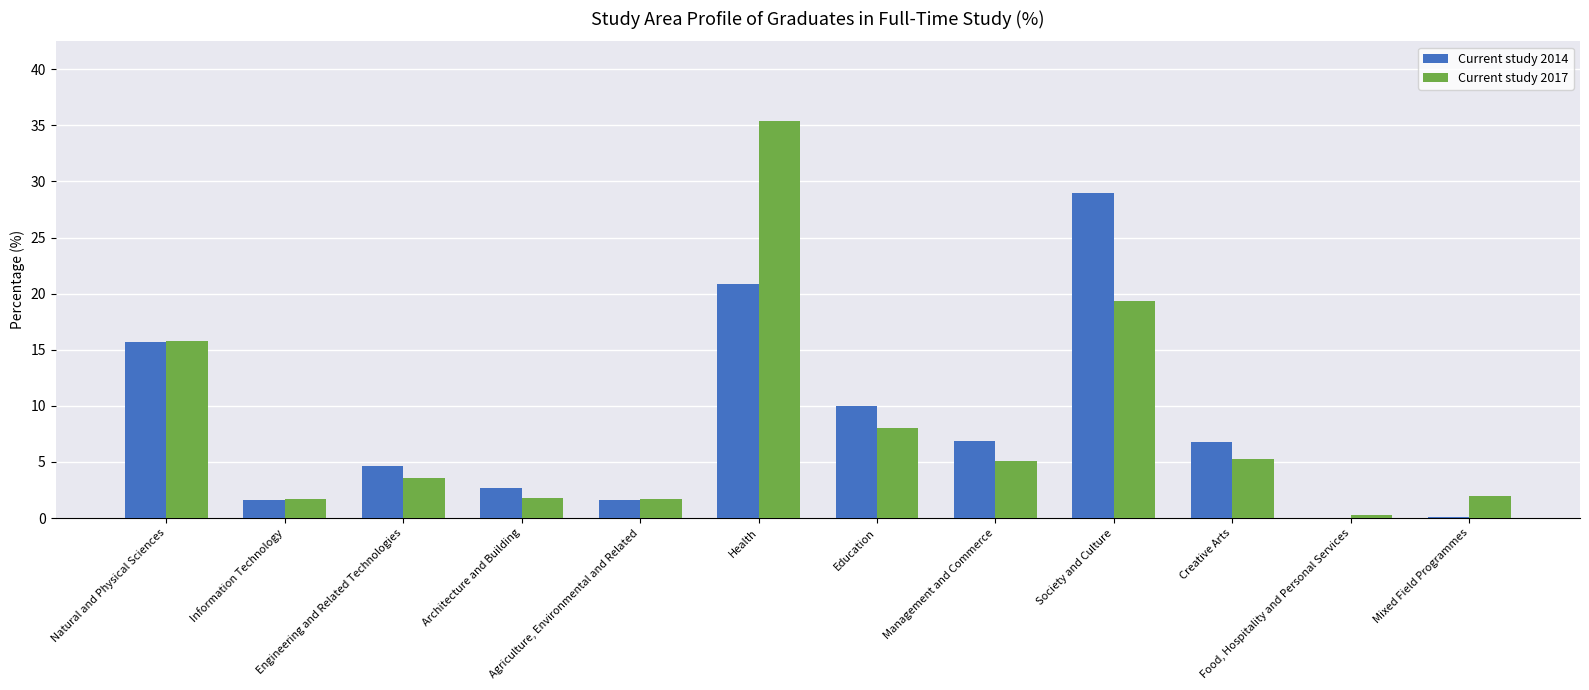

What is the sum of all Current study 2014 values?

99.9